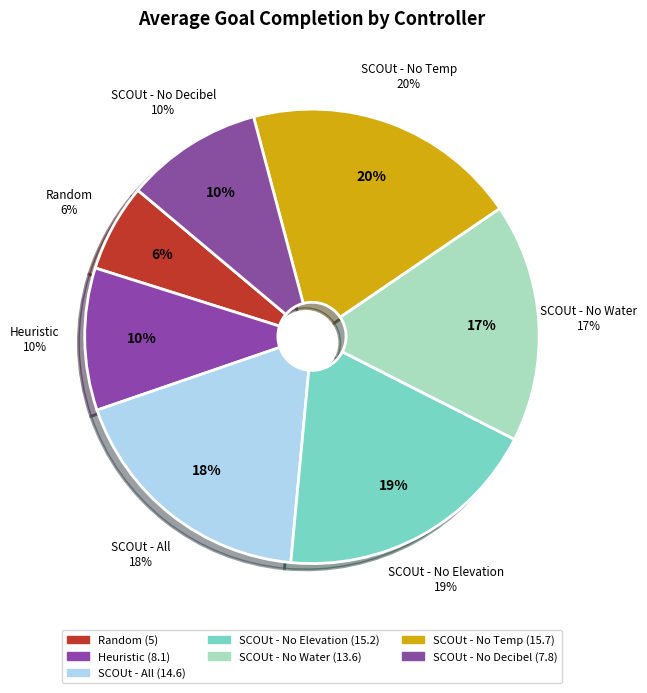

Is there any slice that represents more than half of the pie?

No